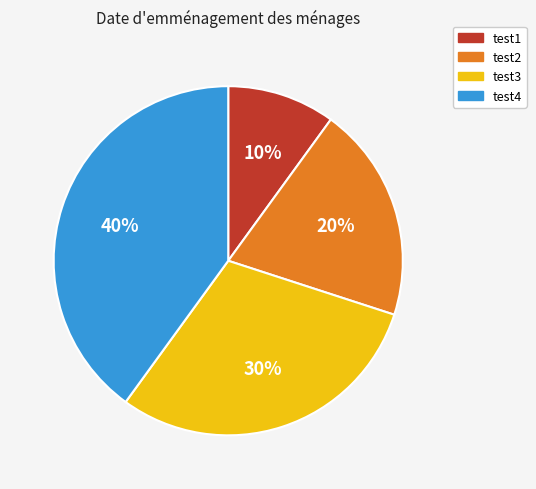

Do test4 and test2 together represent more than half of the pie?

Yes